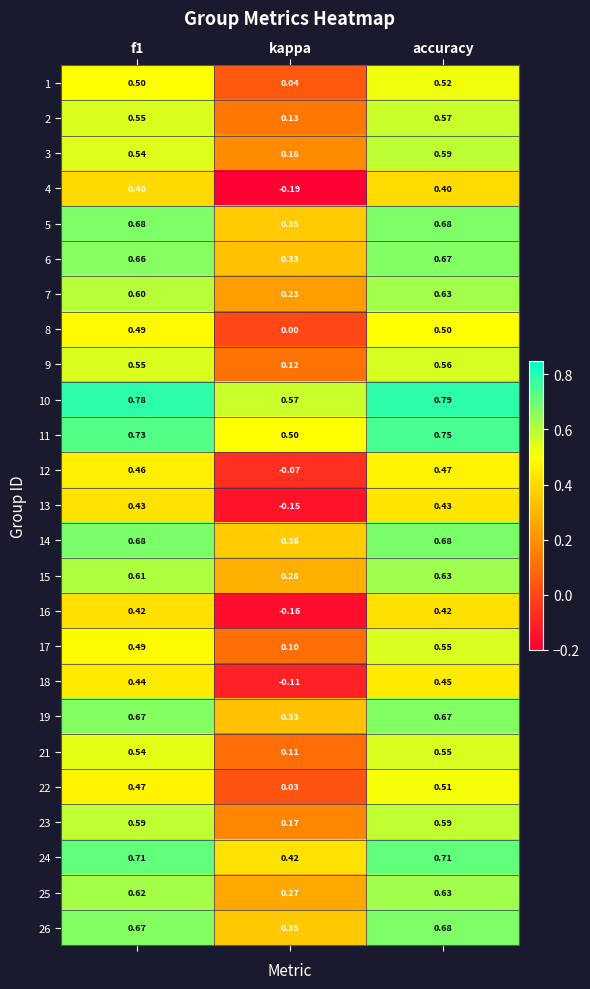

Which category has the highest value across all series?

accuracy